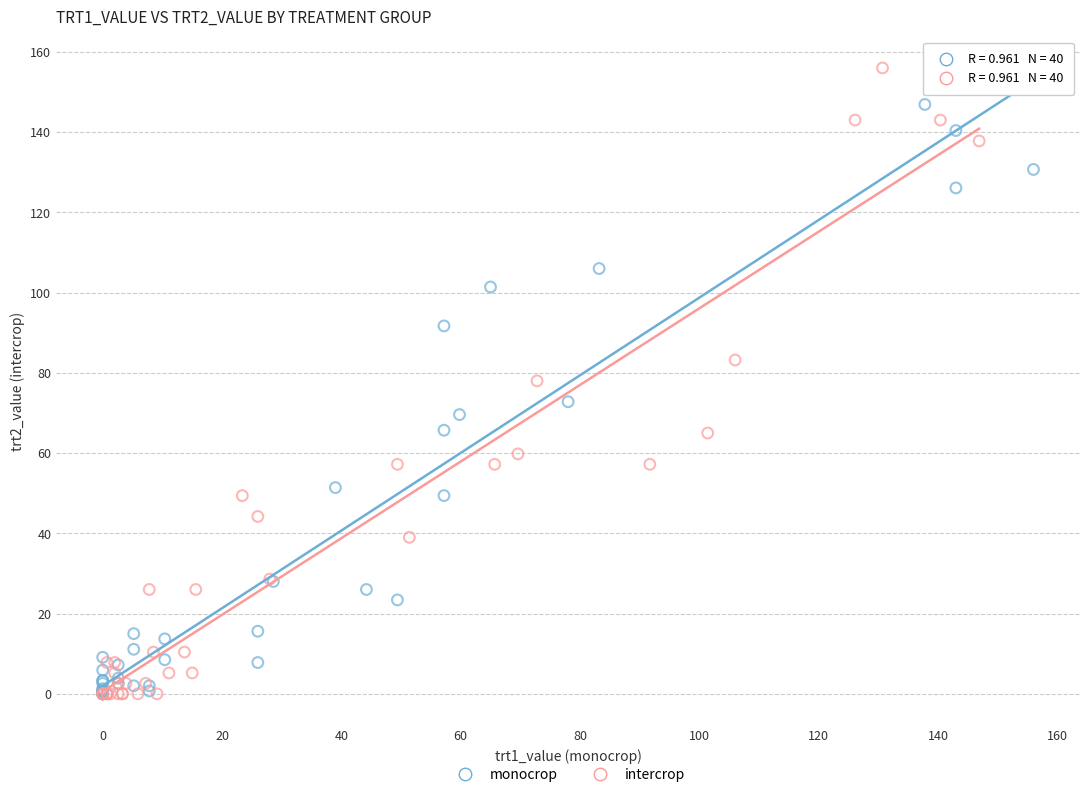

Which series reaches the maximum Y coordinate?

intercrop